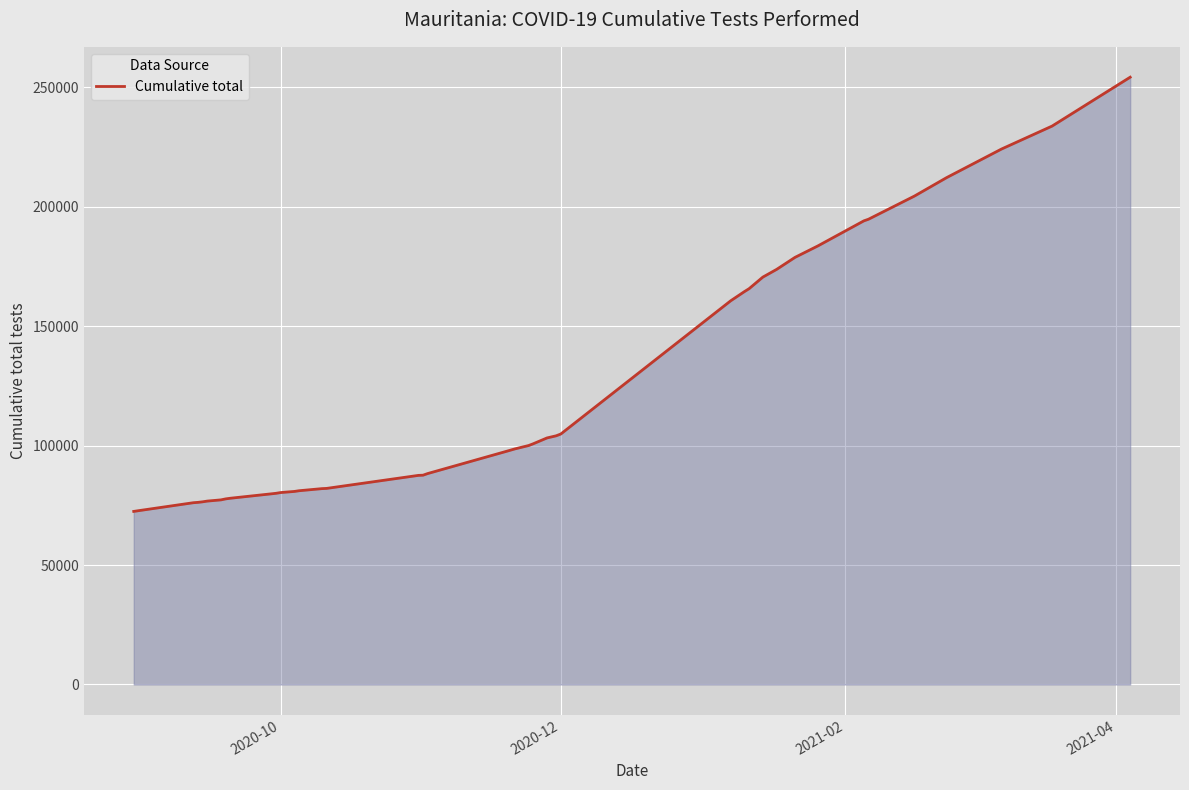

What is the smallest value displayed?

72465